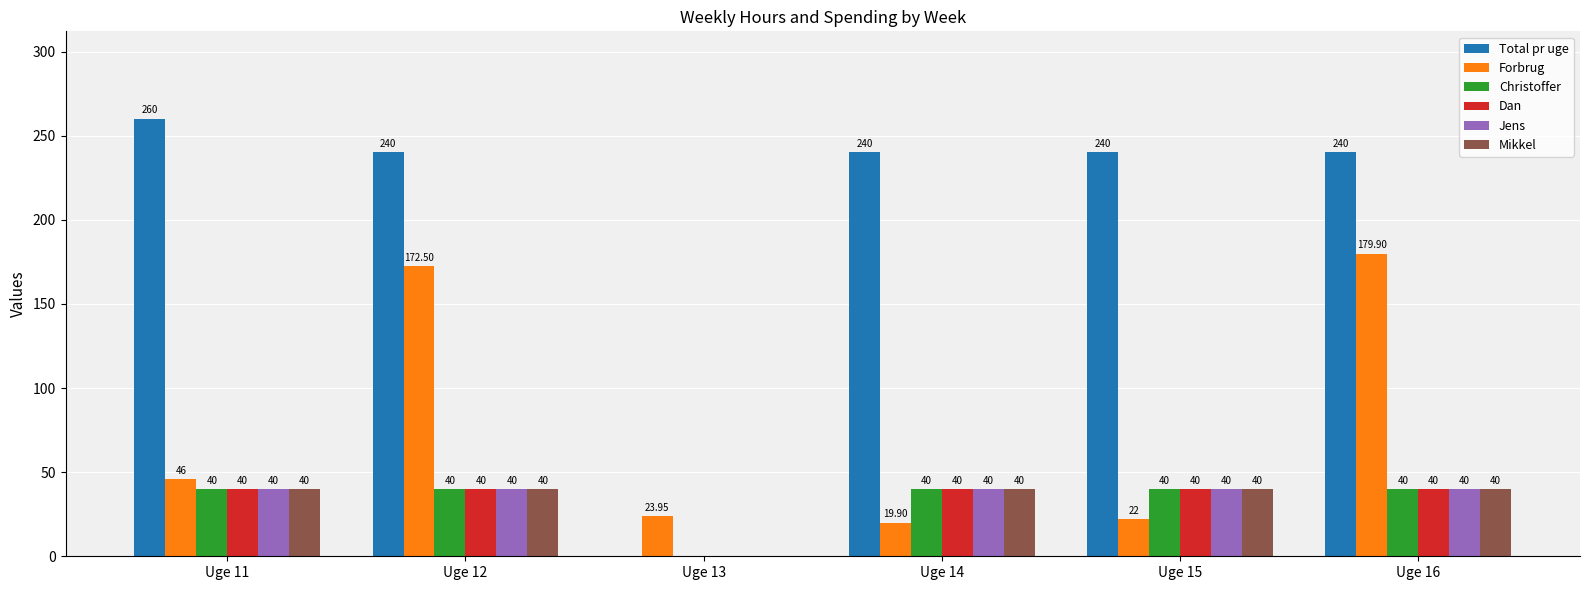

Which series has the largest total across all categories?

Total pr uge